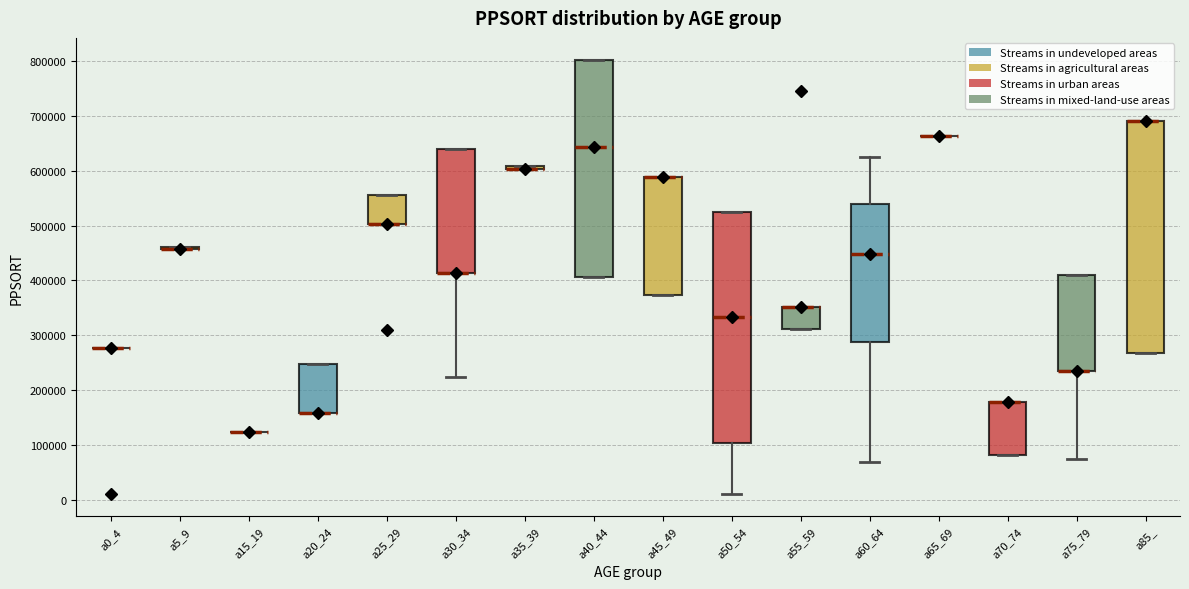

Where is the lower edge of the box for a45_49 on the y-axis? The values are not printed on the chart, so give them approximately, as read against the axis.

370000